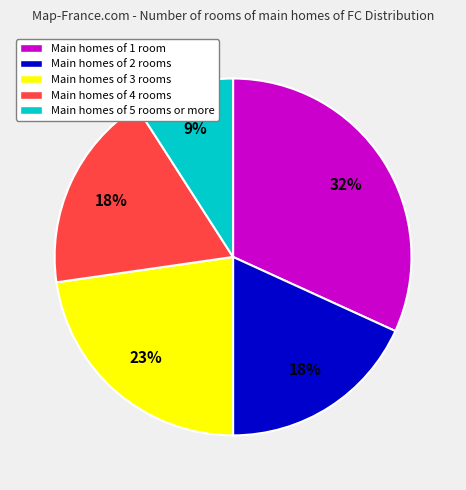

To the nearest percent, what is the difference between the largest and smallest slice percentages?

23%